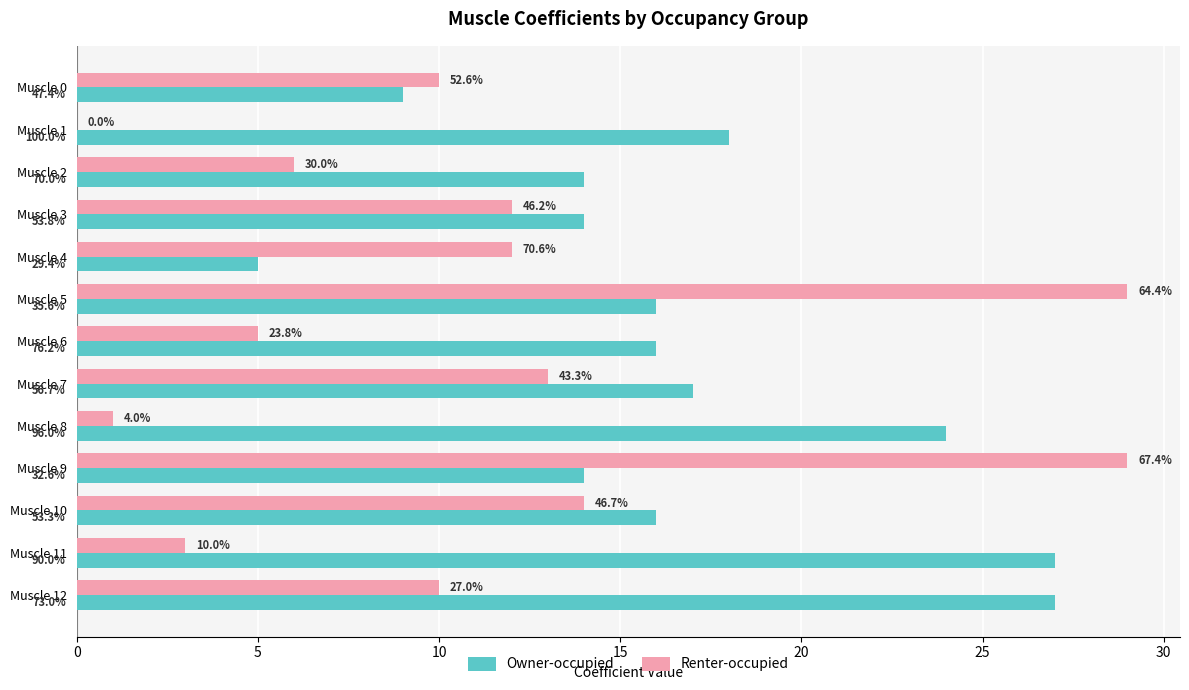

Which series has the largest range (max minus min)?

Renter-occupied